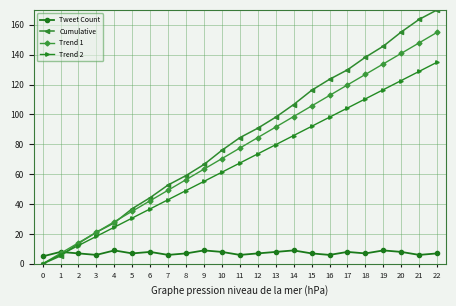

Which series ends up on top after the final intersection of Tweet Count and Cumulative?

Cumulative